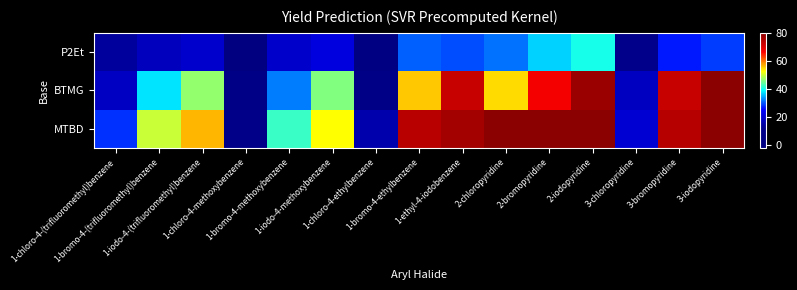

What is the smallest value displayed?

-2.3